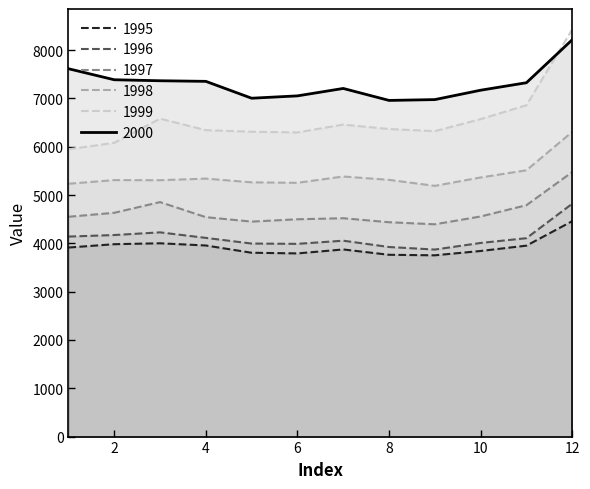

What is the maximum value shown in the chart?

8428.6